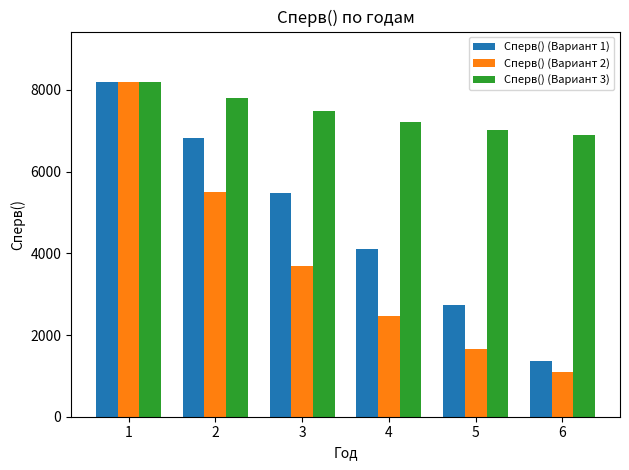

What is the difference between the maximum and minimum values in the Сперв() (Вариант 1) series?

6833.3